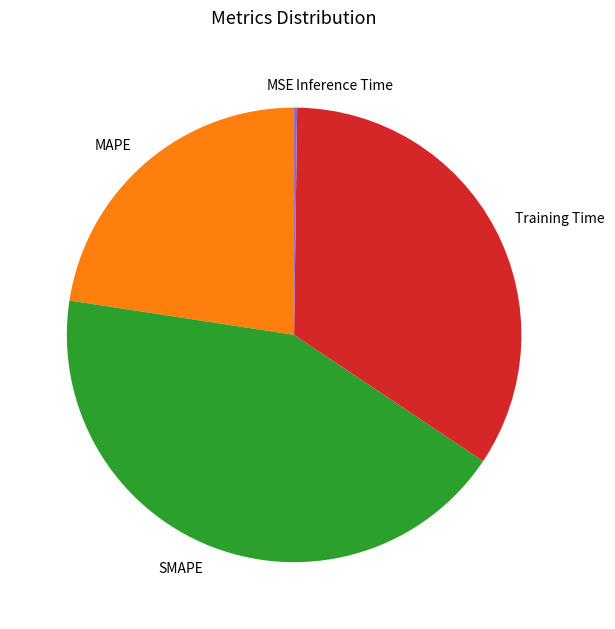

What is the largest slice in the pie chart?

SMAPE